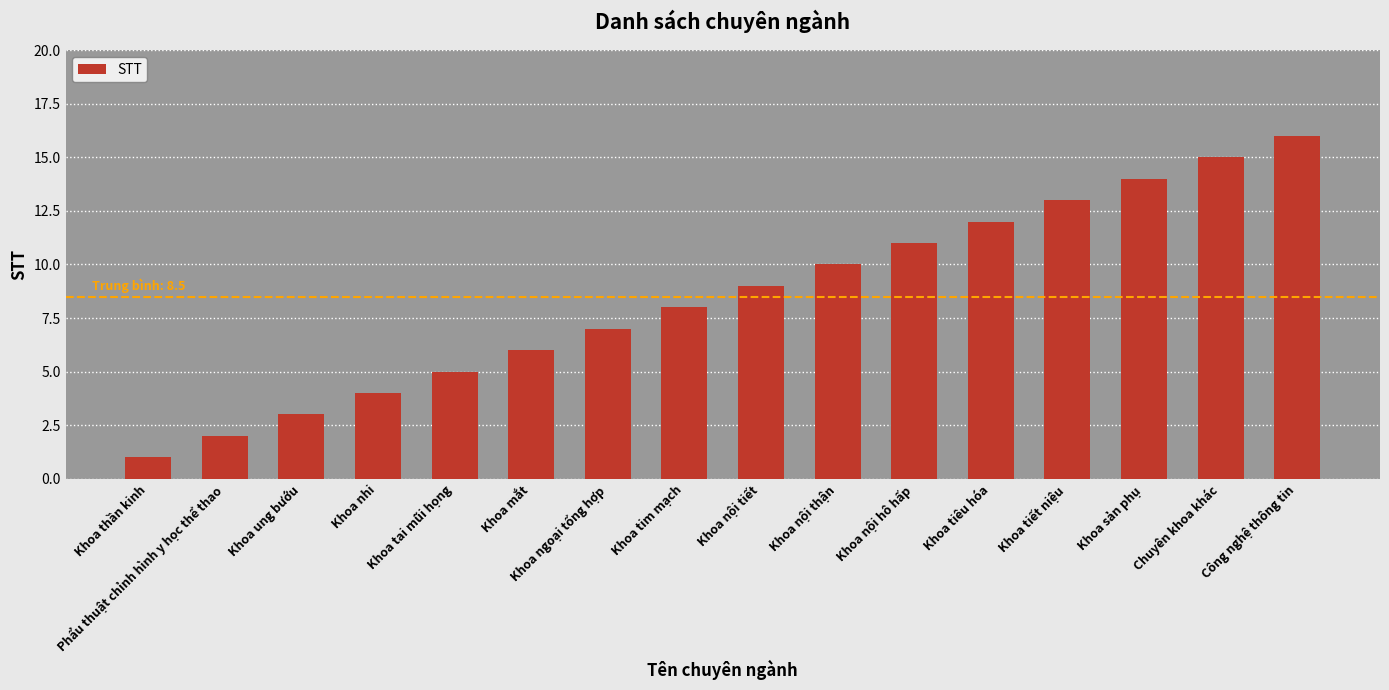

List the labels in order of value, largest first.

Công nghệ thông tin, Chuyên khoa khác, Khoa sản phụ, Khoa tiết niệu, Khoa tiêu hóa, Khoa nội hô hấp, Khoa nội thận, Khoa nội tiết, Khoa tim mạch, Khoa ngoại tổng hợp, Khoa mắt, Khoa tai mũi họng, Khoa nhi, Khoa ung bướu, Phẩu thuật chỉnh hình y học thể thao, Khoa thần kinh